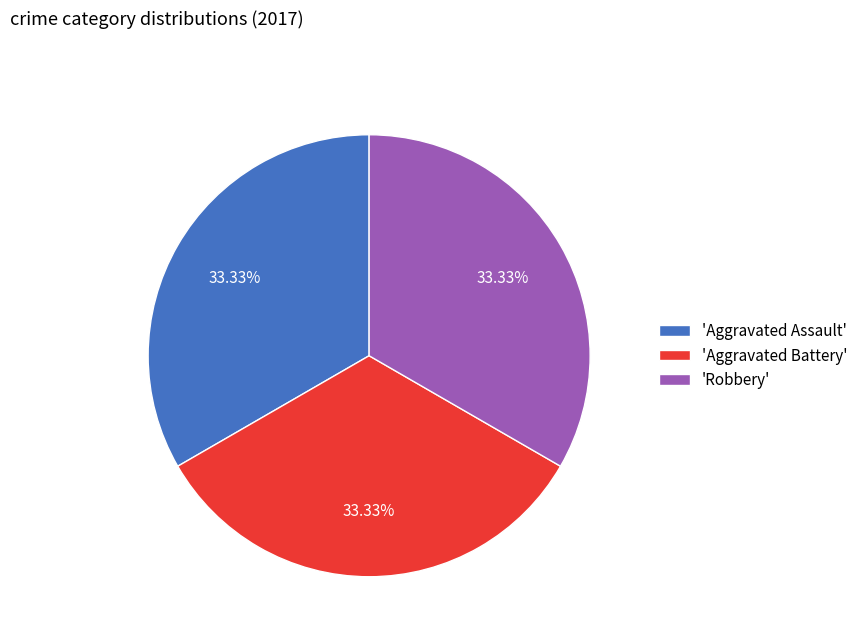

How many segments does this pie chart have?

3